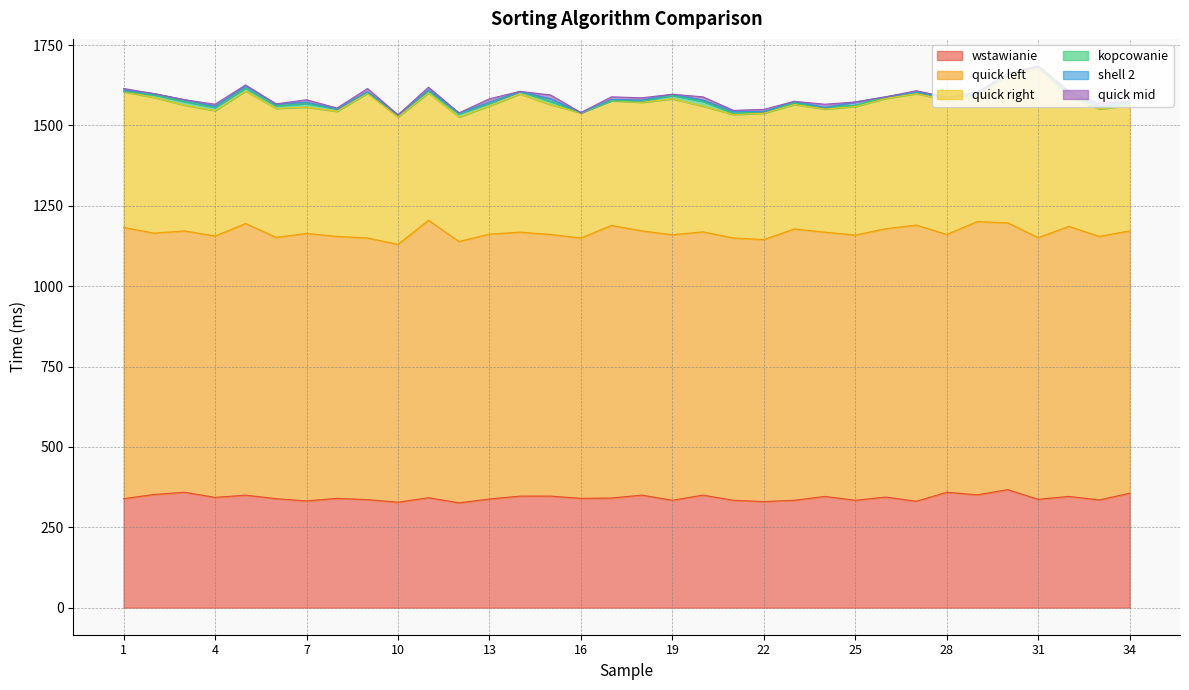

How many lines are shown in the chart?

6